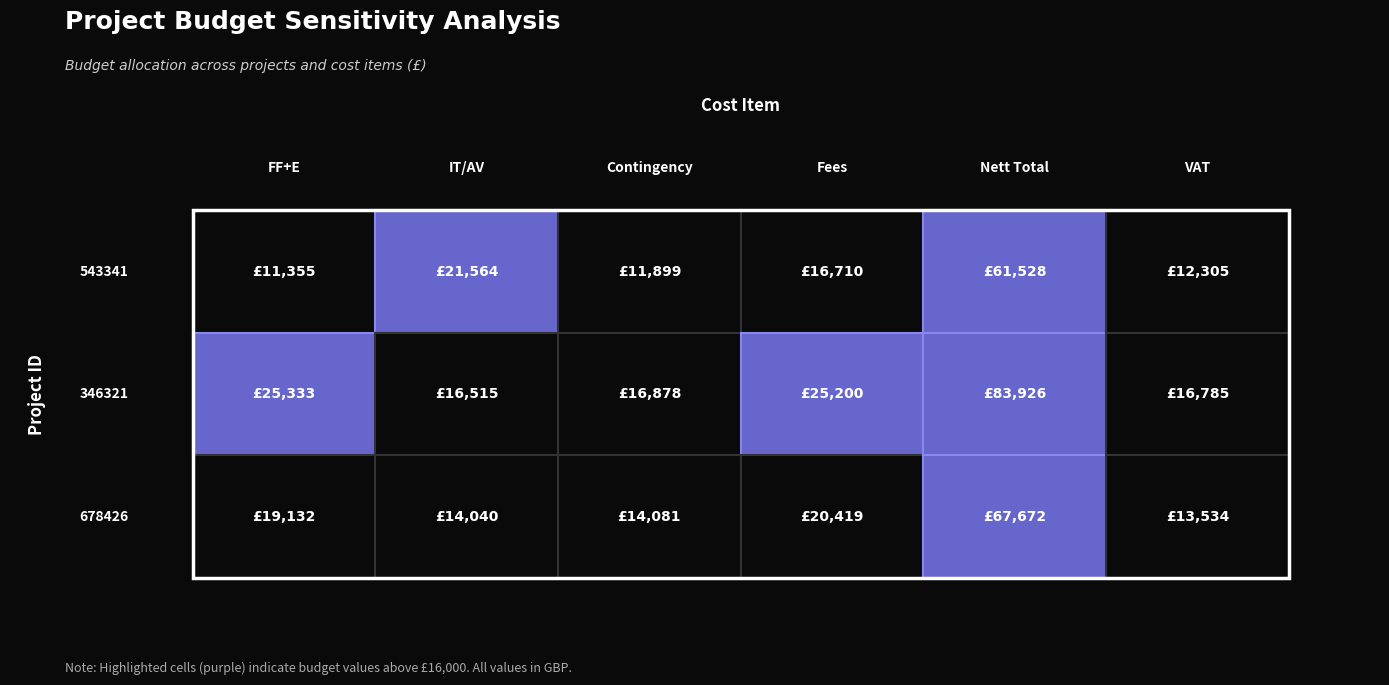

What is the maximum value for 543341?

61528.0